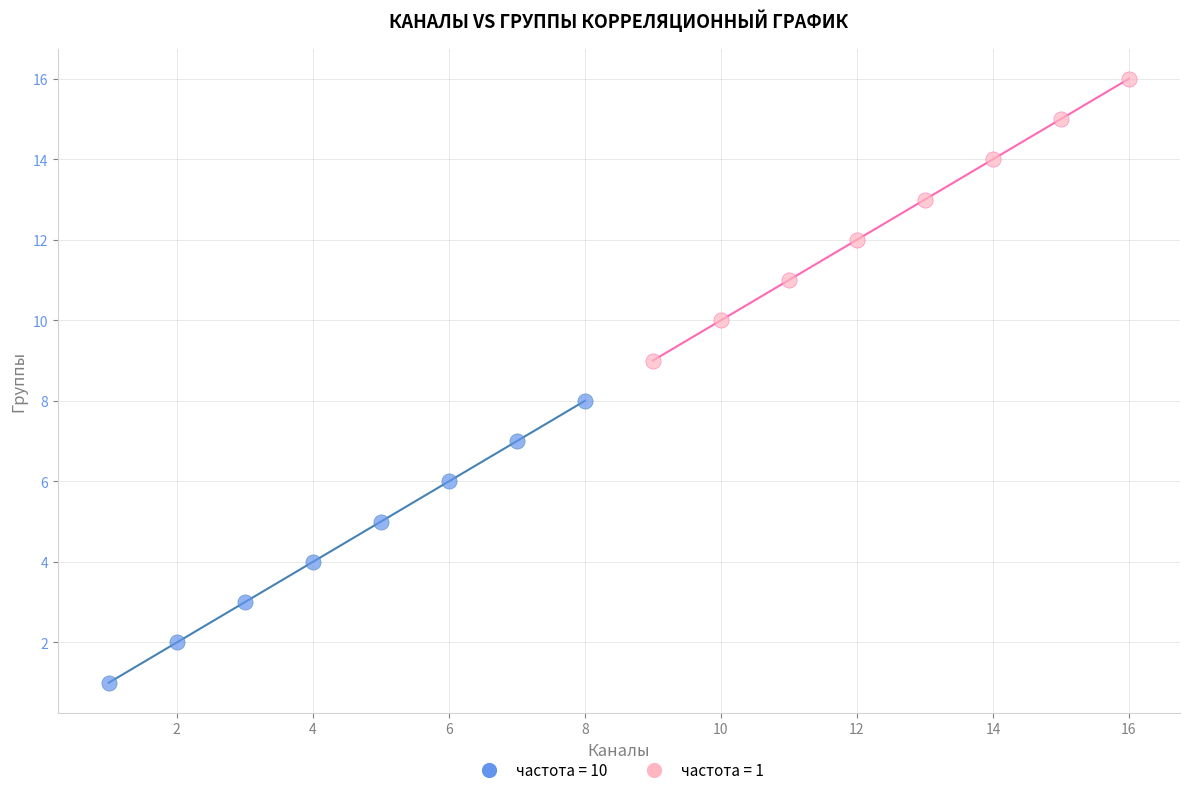

Which series contains the highest Y value?

частота = 1